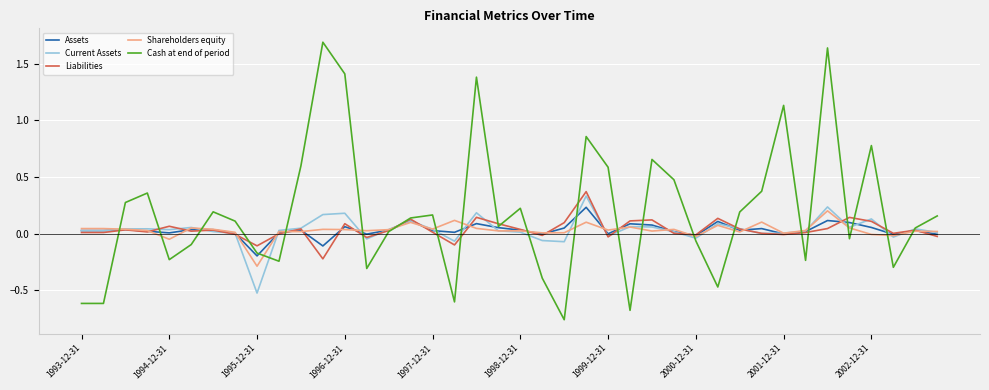

Which series has the widest spread of values?

Cash at end of period